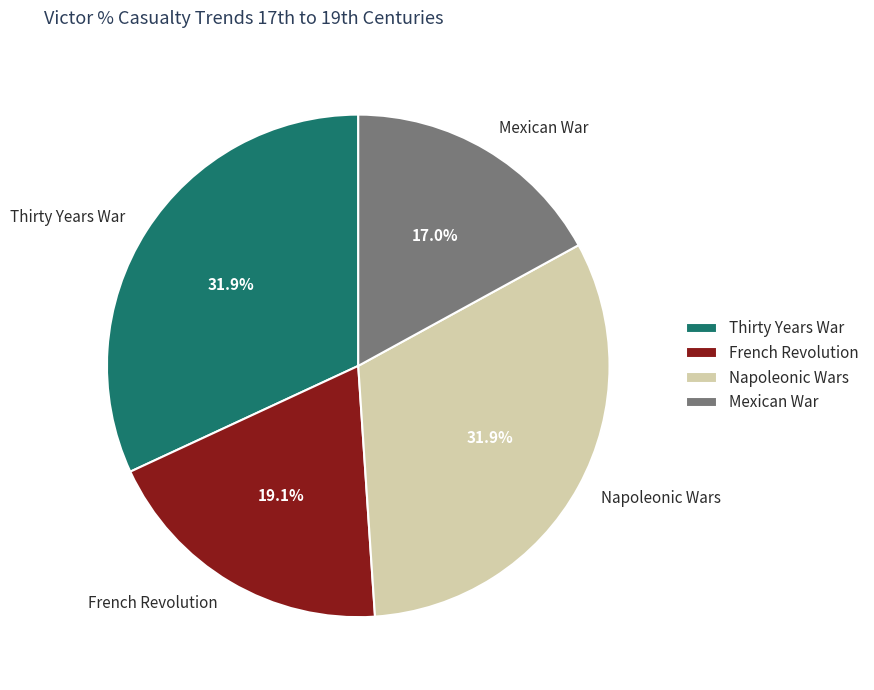

To the nearest percent, what is the combined percentage of Napoleonic Wars and French Revolution?

51%